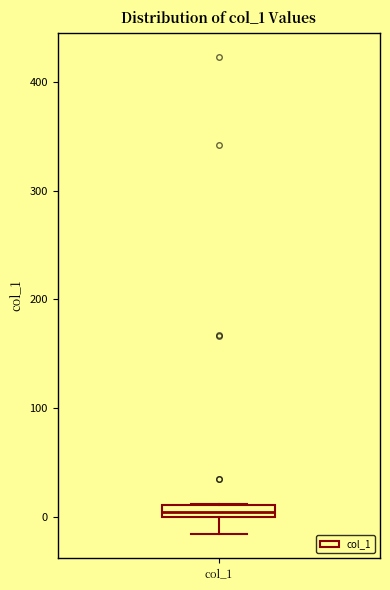

Where is the lower edge of the box for col_1 on the y-axis? The values are not printed on the chart, so give them approximately, as read against the axis.

0